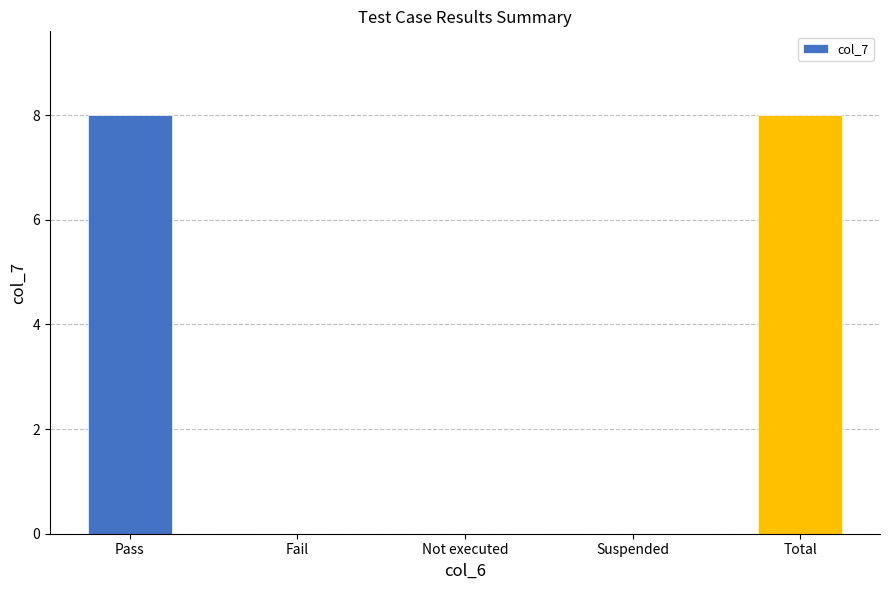

Reading right to left, what are all the values shown in this chart?

Total=8	Suspended=0	Not executed=0	Fail=0	Pass=8